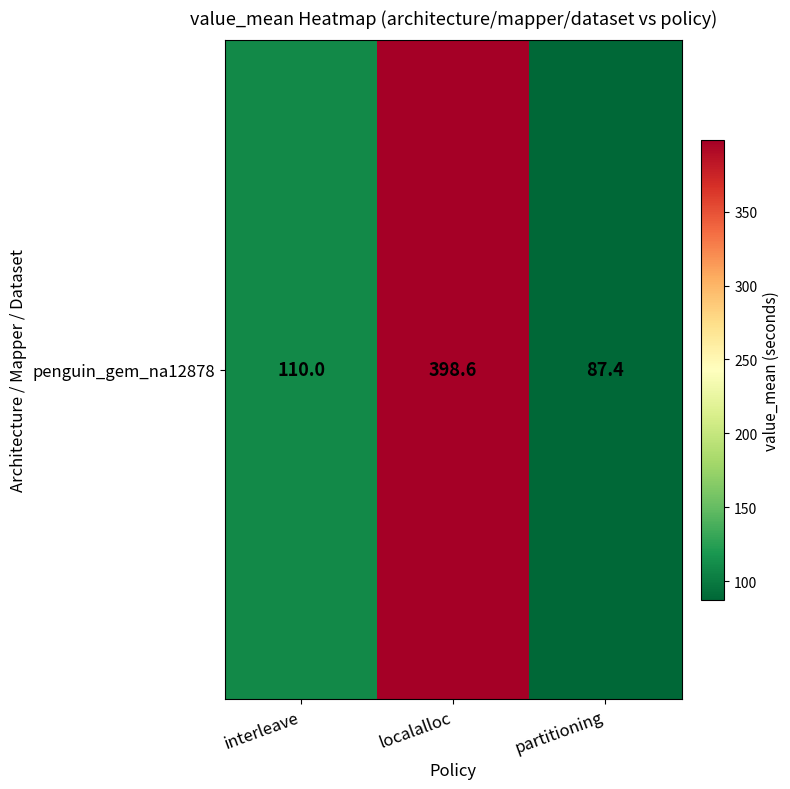

True or false: the data shows 110.0 at interleave.

True